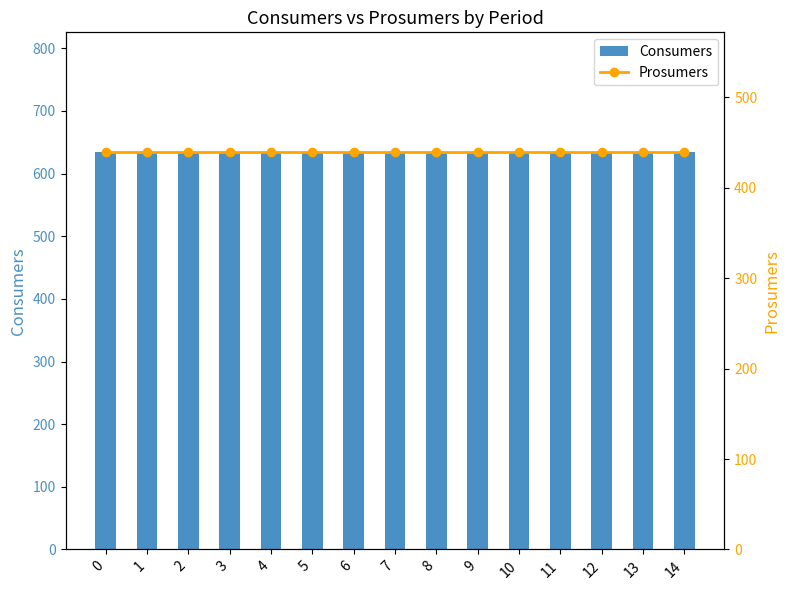

Which series has the largest total across all categories?

Consumers